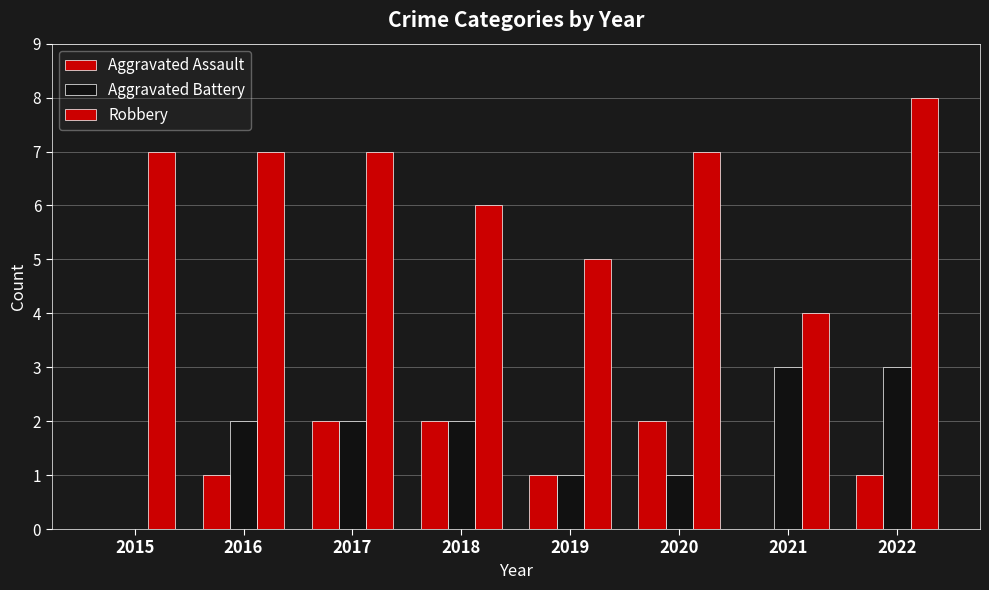

Are the bars horizontal?

No